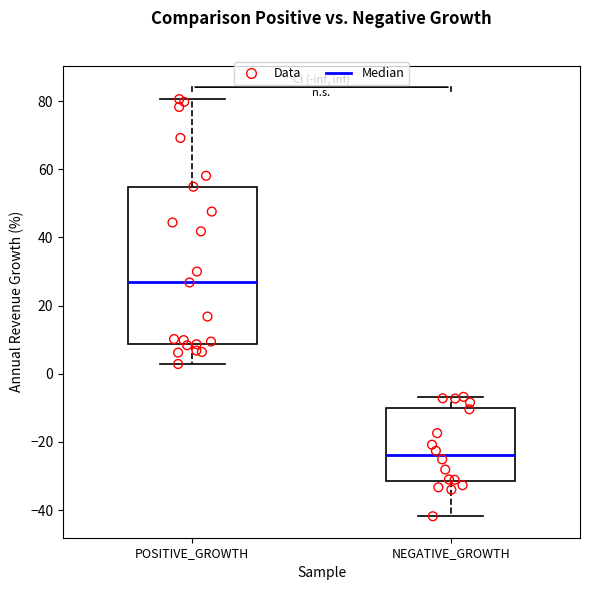

Reading left to right, transcribe this box plot: for each box, give where its median line is, the range the box spans, and where its two whiskers end, as read against the y-axis. The values are not printed on the chart, so give them approximately, as read against the axis.

POSITIVE_GROWTH: median 26, box 8 to 54, whiskers 2 to 80
NEGATIVE_GROWTH: median -24, box -32 to -10, whiskers -42 to -6